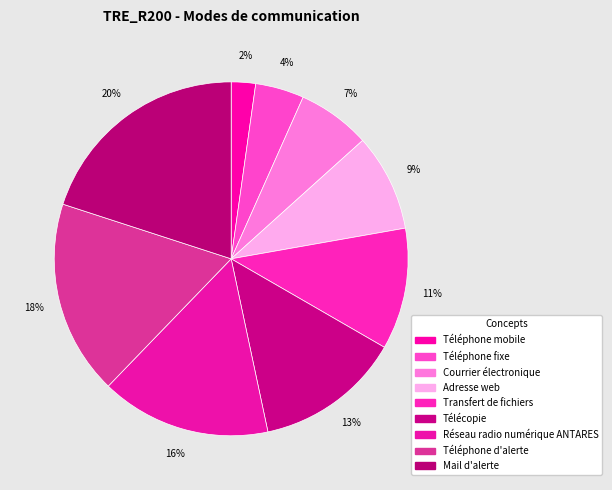

True or false: Télécopie accounts for 3% of the total.

False